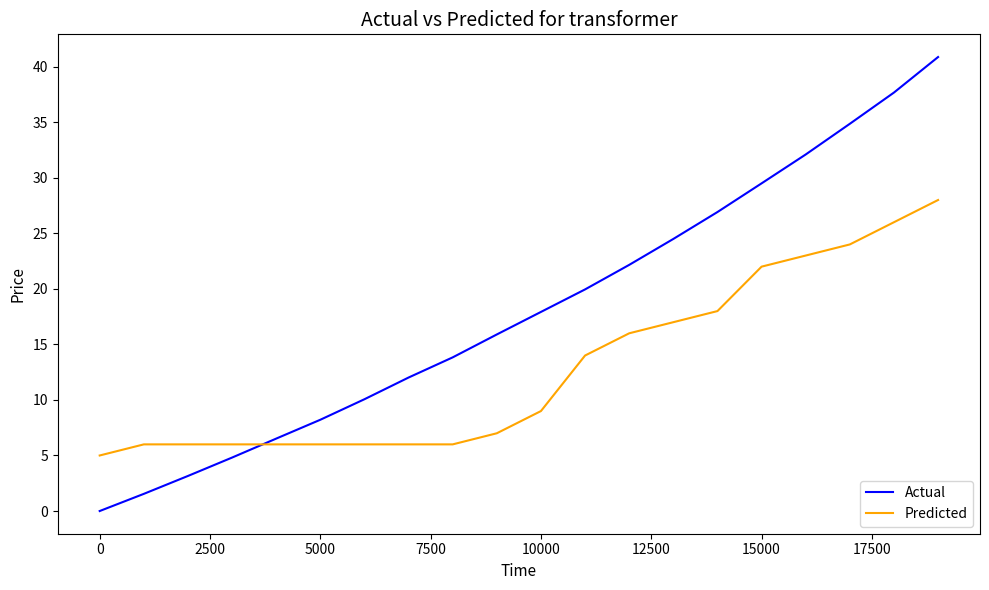

How many times do Actual and Predicted cross each other?

1